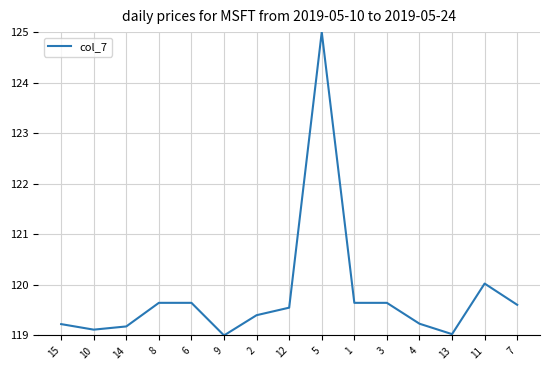

What is the maximum value shown in the chart?

125.0